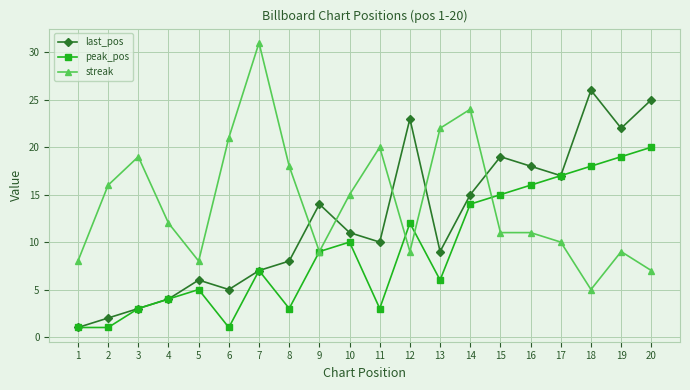

How many distinct data groups are displayed?

3